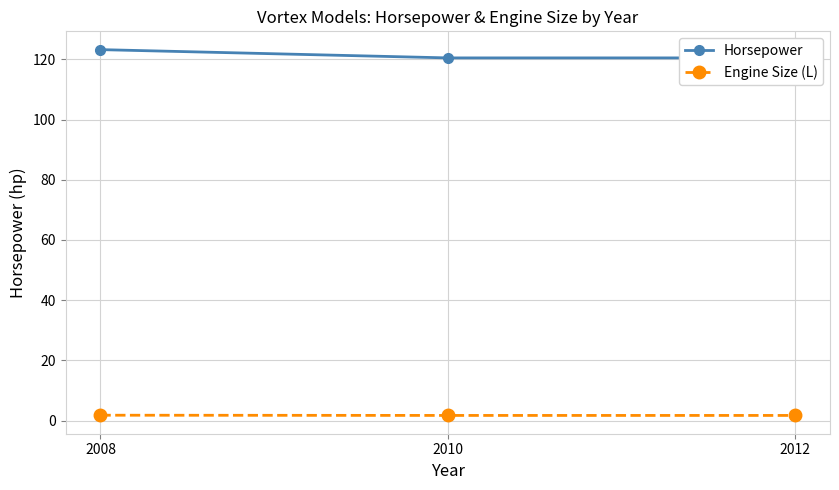

Reading left to right, list all the values displayed in this chart.

Horsepower: 2008=123.2	2010=120.5	2012=120.5
Engine Size (L): 2008=1.8	2010=1.7	2012=1.7